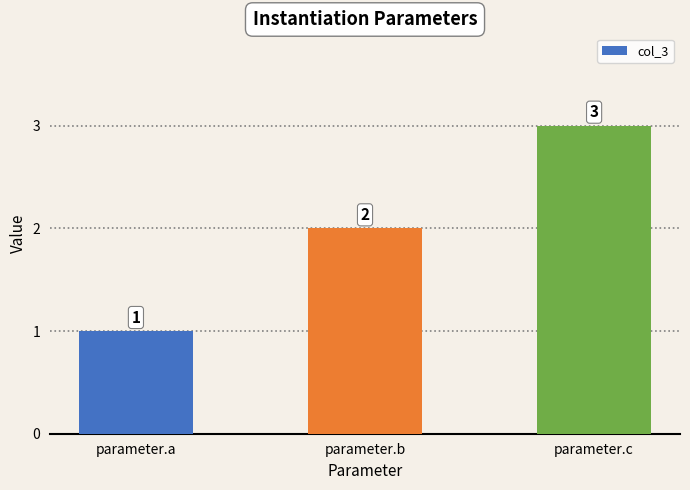

At which category does the chart reach its peak across all series?

parameter.c